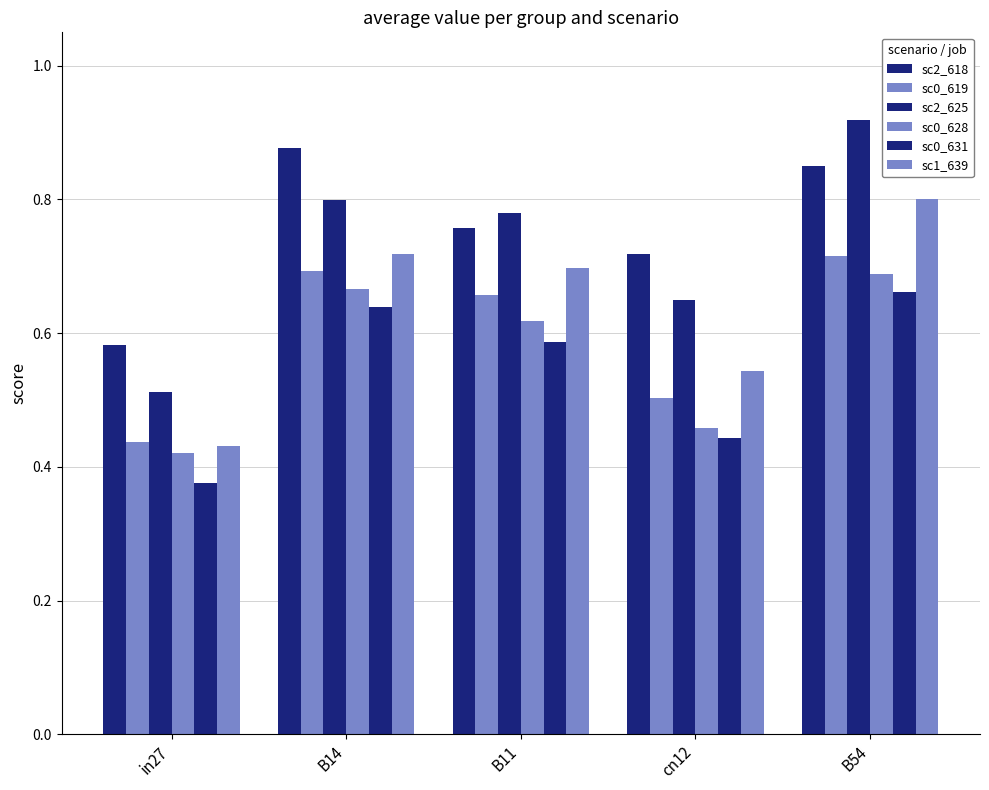

How many groups of bars are there?

5